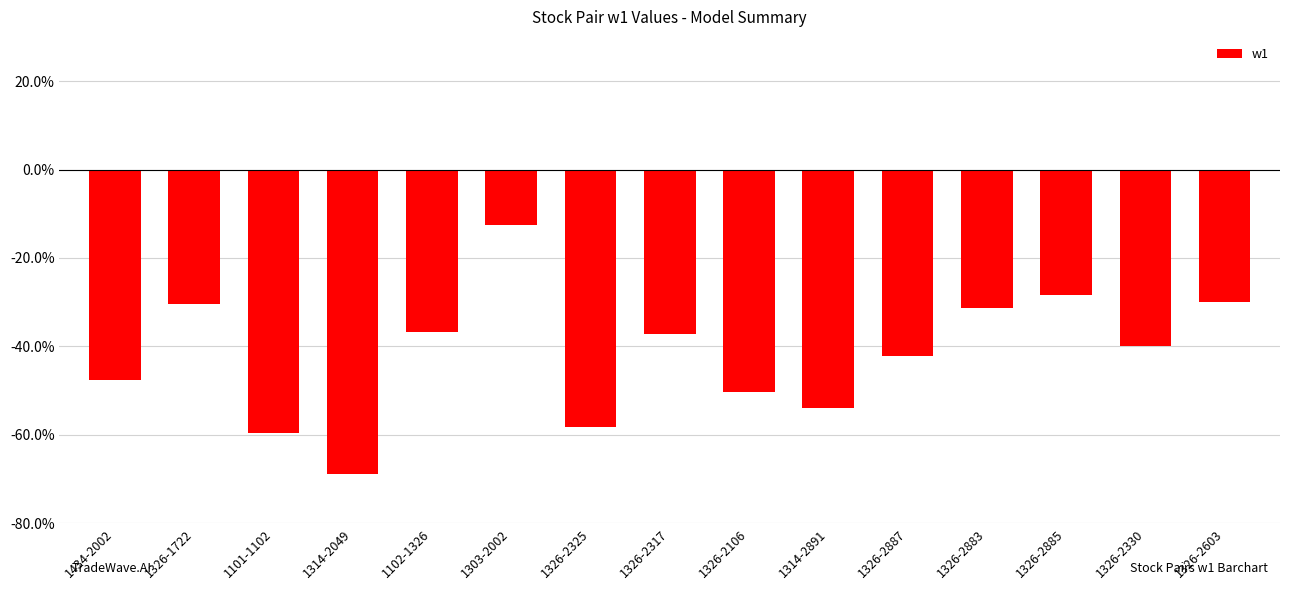

Reading right to left, list all the values displayed in this chart.

-0.3	-0.4	-0.3	-0.3	-0.4	-0.5	-0.5	-0.4	-0.6	-0.1	-0.4	-0.7	-0.6	-0.3	-0.5